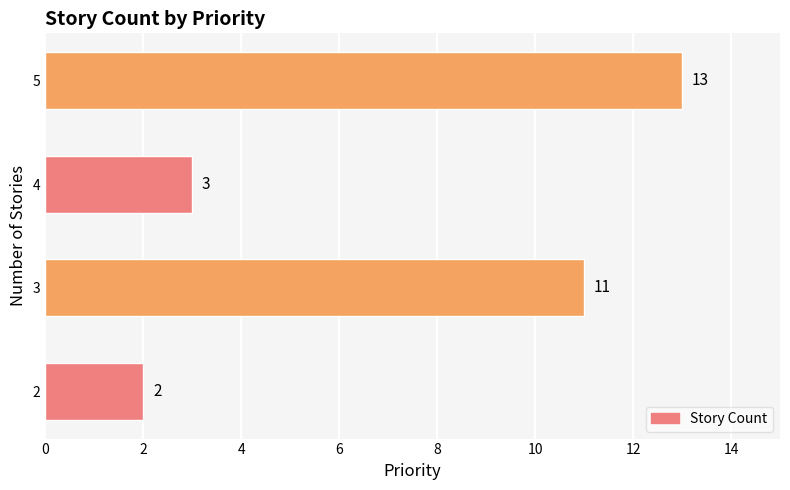

Reading bottom to top, transcribe all the data shown in this chart.

2=2	3=11	4=3	5=13